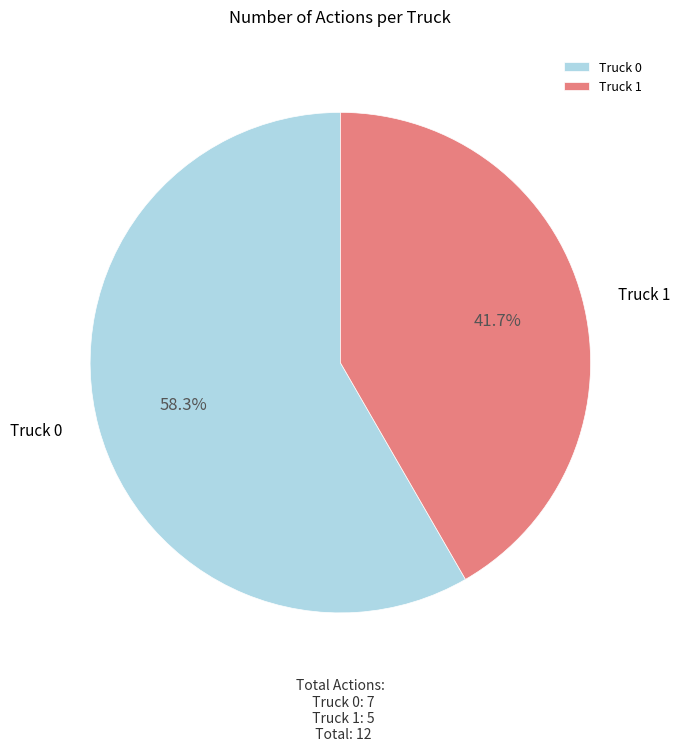

To the nearest percent, what is the combined percentage of Truck 0 and Truck 1?

100%